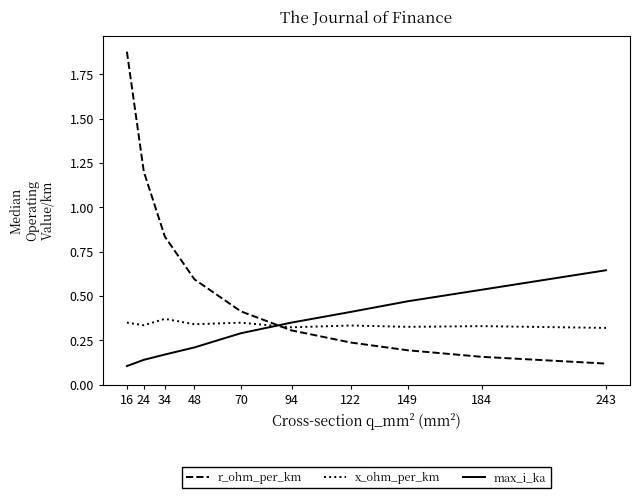

At which label is r_ohm_per_km closest to 0?

243